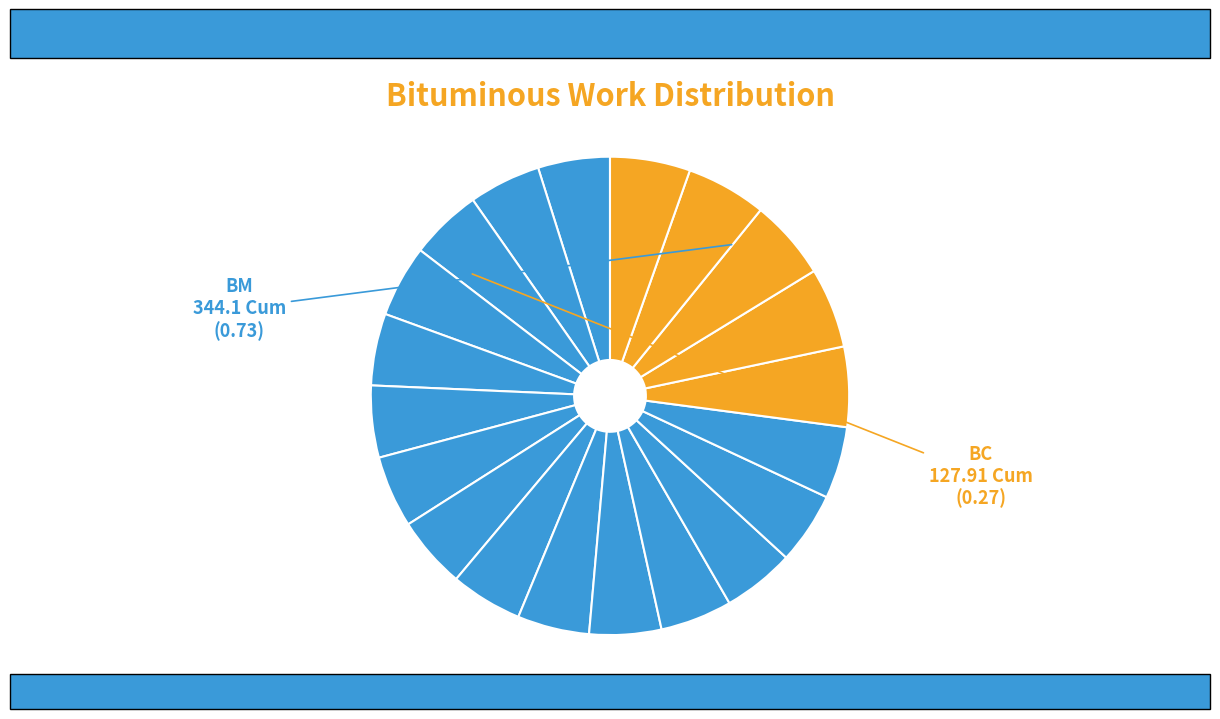

How many segments does this pie chart have?

20